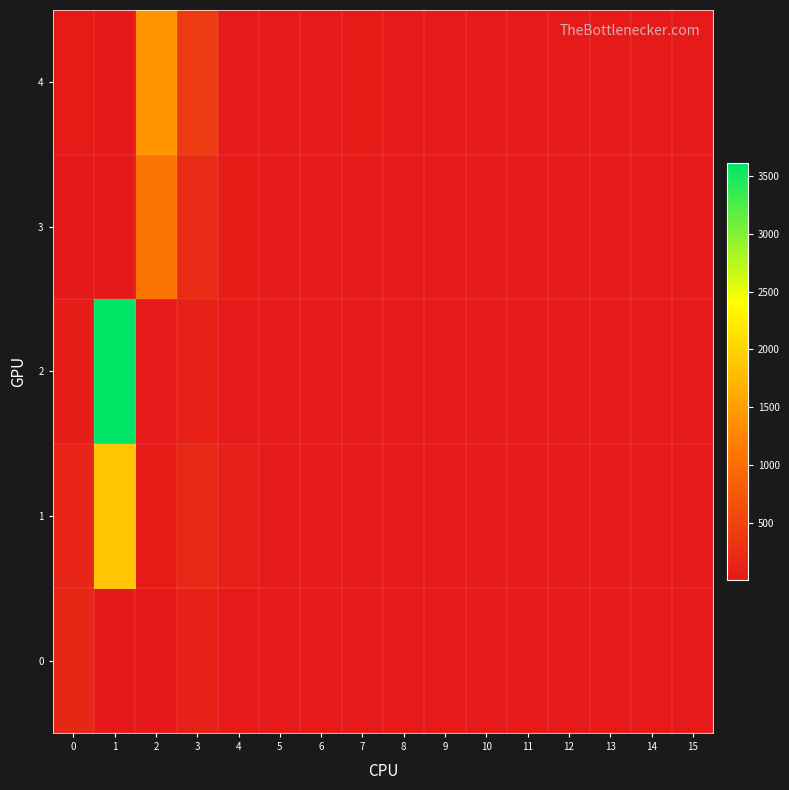

Which series has the largest total across all categories?

2